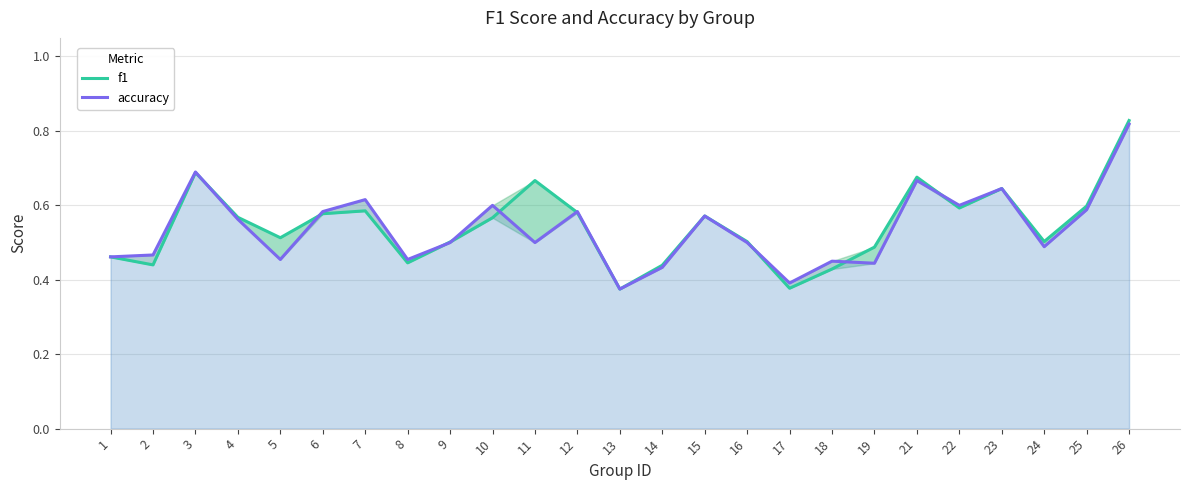

At which category is the sum across all series the highest?

26